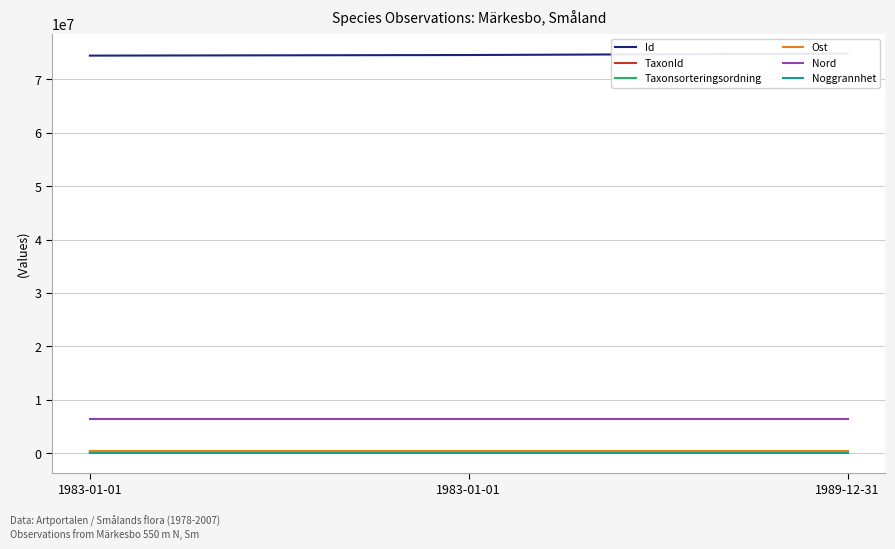

What is the label of the 2nd point from the right?

1983-01-01